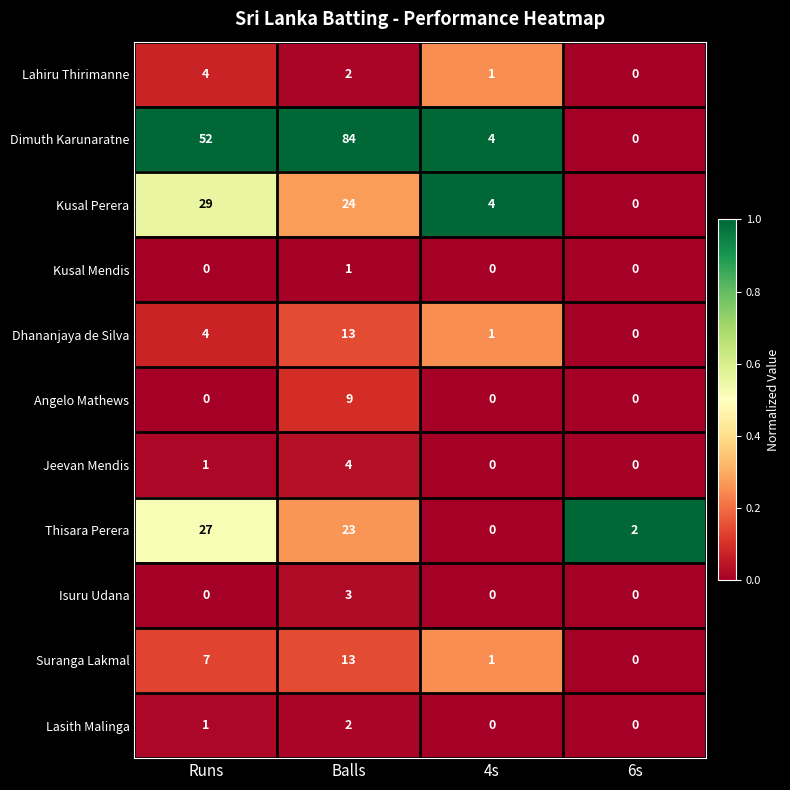

The value of Lahiru Thirimanne at 4s is 1. True or false?

True